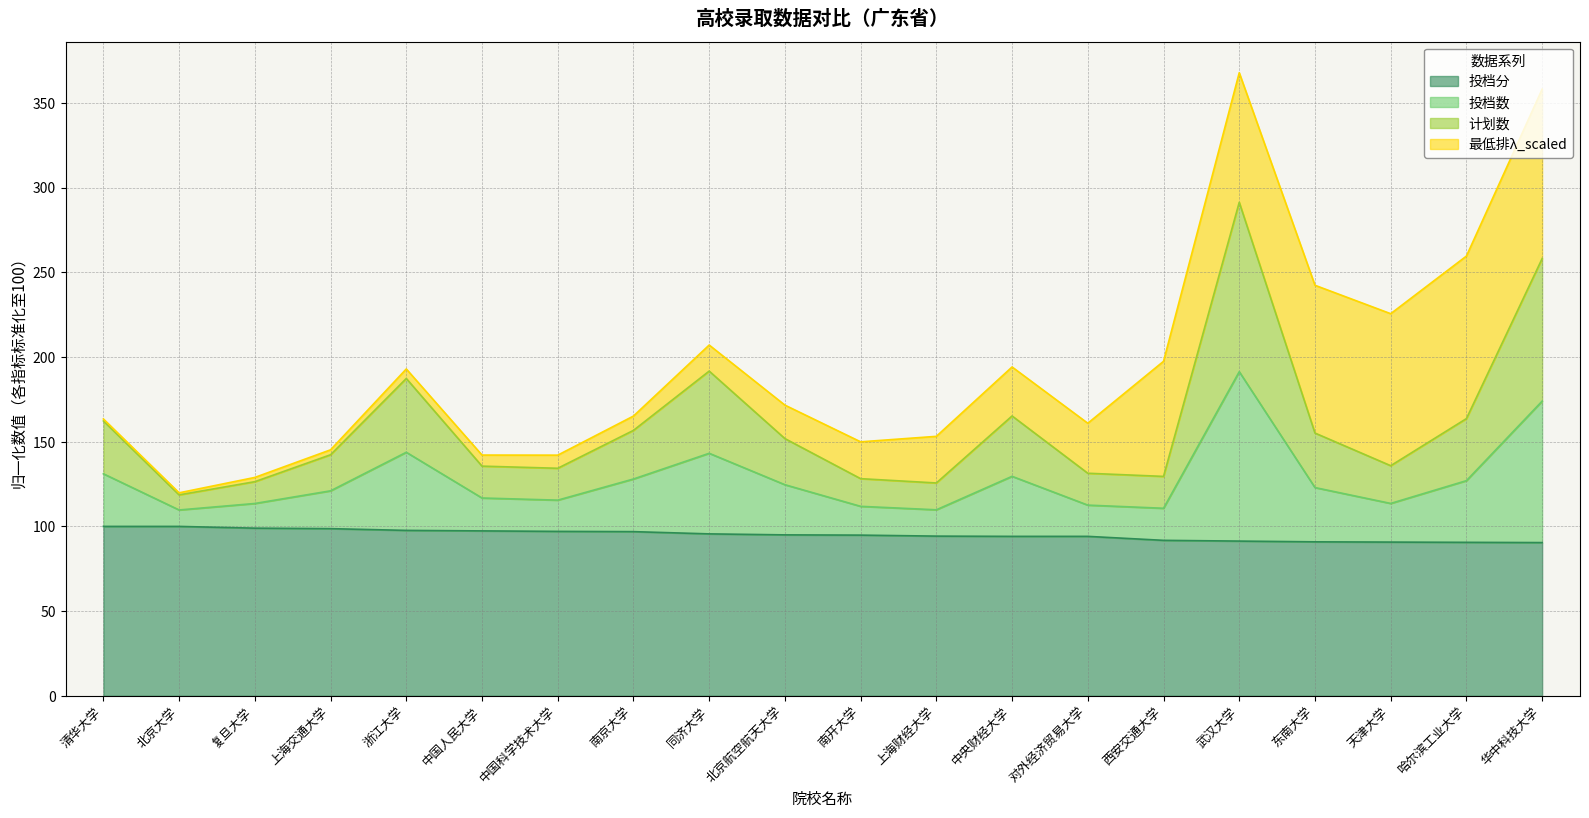

What is the total value across all series at 中央财经大学?

194.1